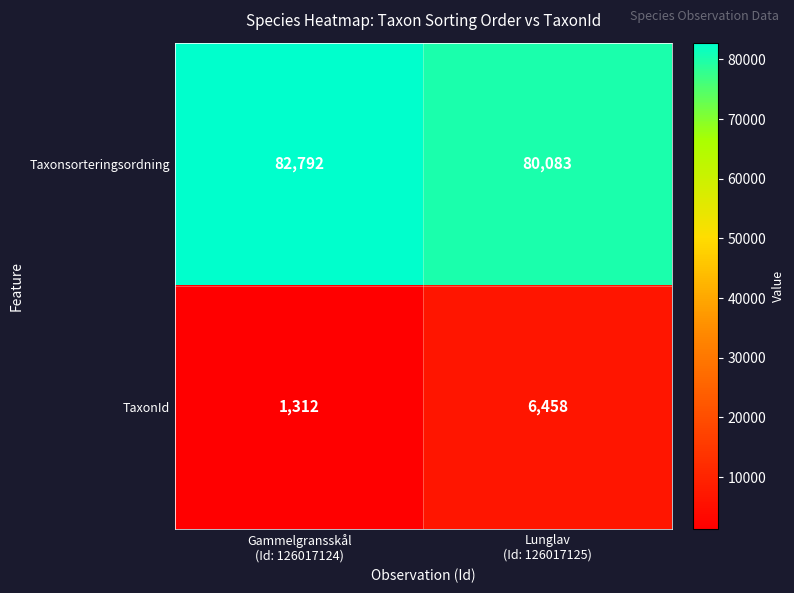

List the series in order of their peak value, highest first.

Taxonsorteringsordning, TaxonId